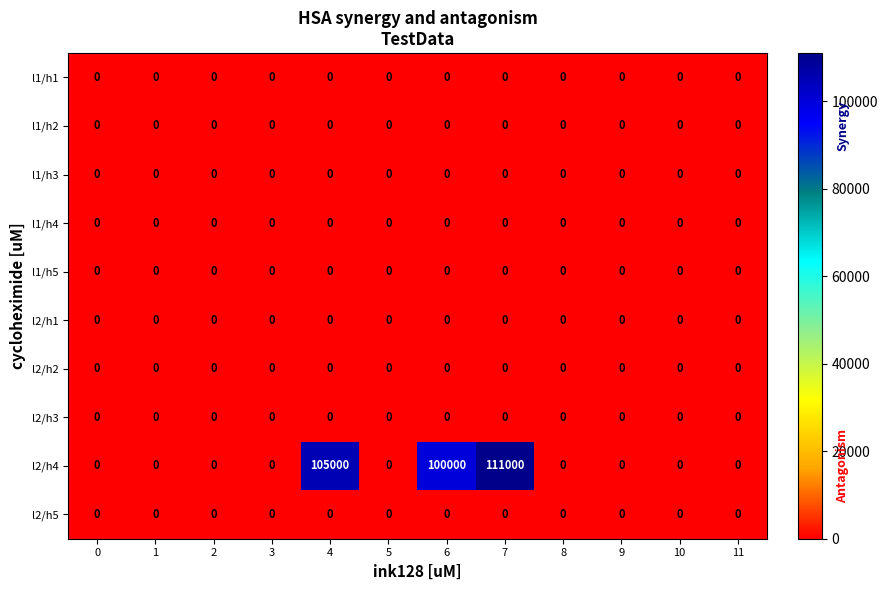

The l2/h5 series shows 0 at 11. True or false?

True